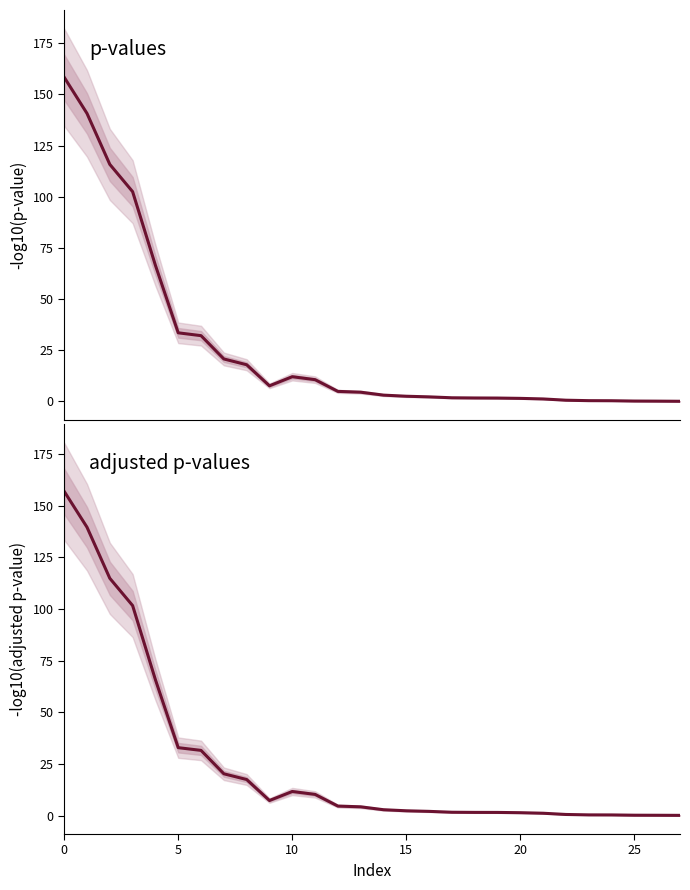

Which label corresponds to the smallest value in the chart?

27